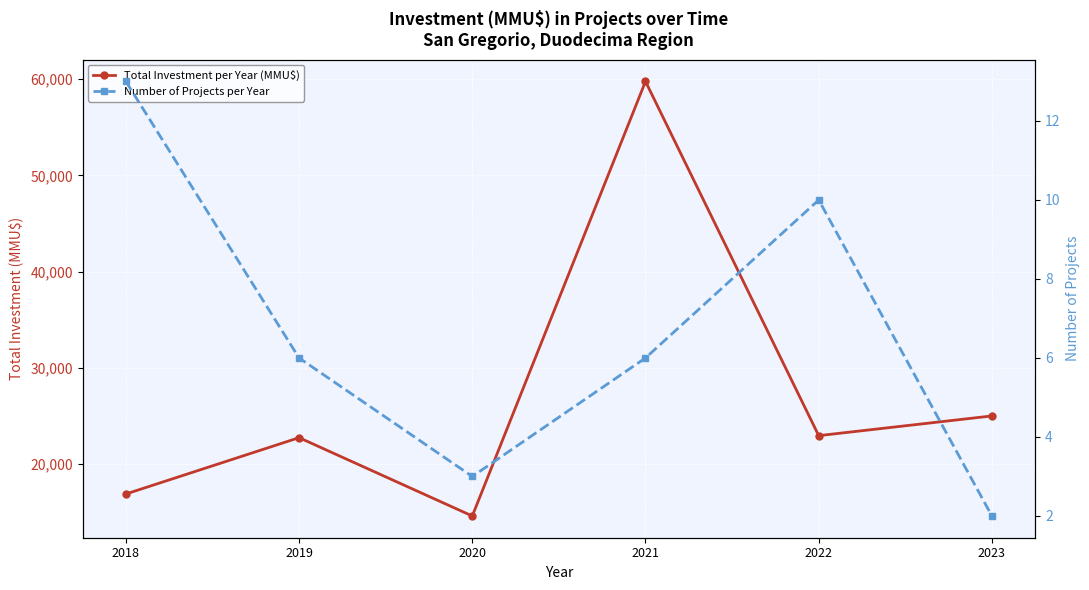

True or false: Number of Projects per Year has a value of 10 at 2022.

True